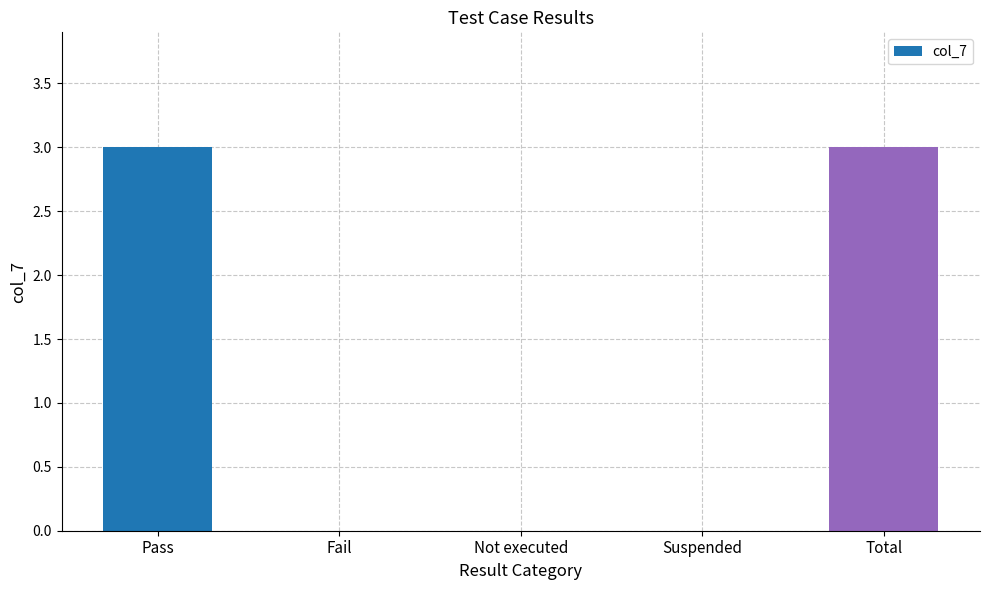

What is the sum of all values?

6